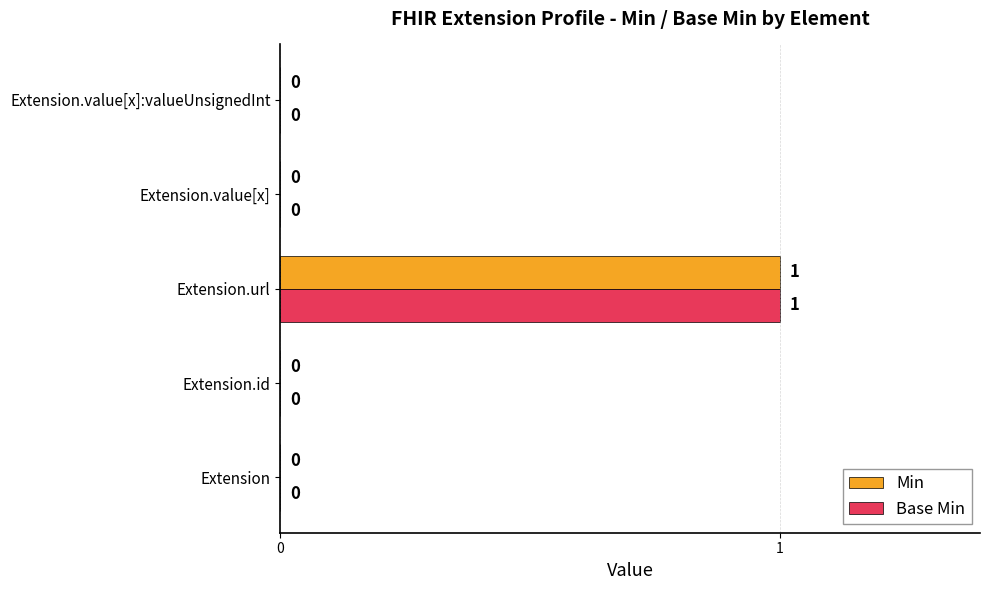

At which category does the chart reach its peak across all series?

Extension.url